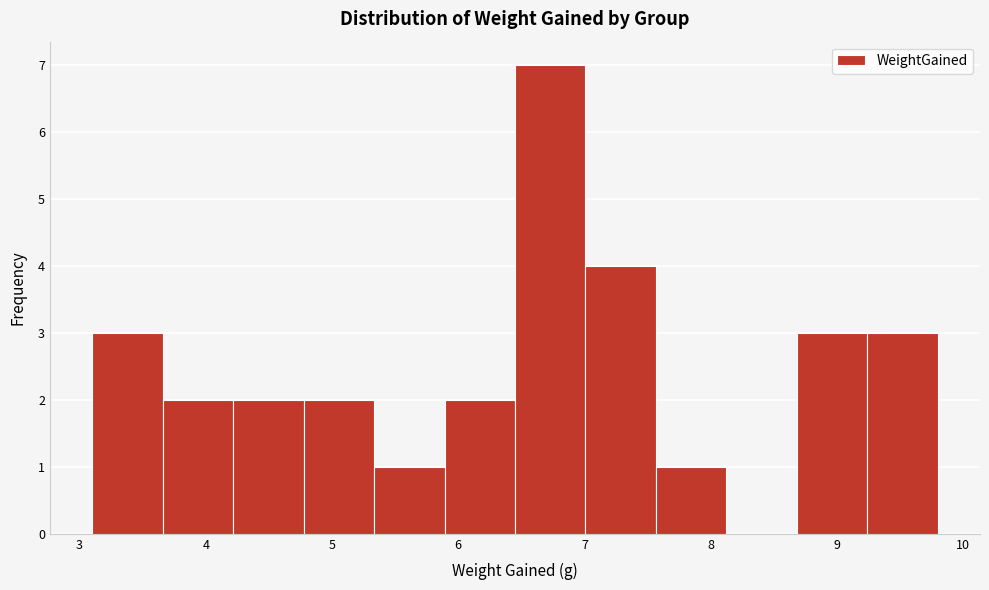

How tall is the bar that spans 7.6 to 8.1 on the x-axis? Neither the bar edges nor the heights are printed on the chart, so give them approximately, as read against the axes.

1